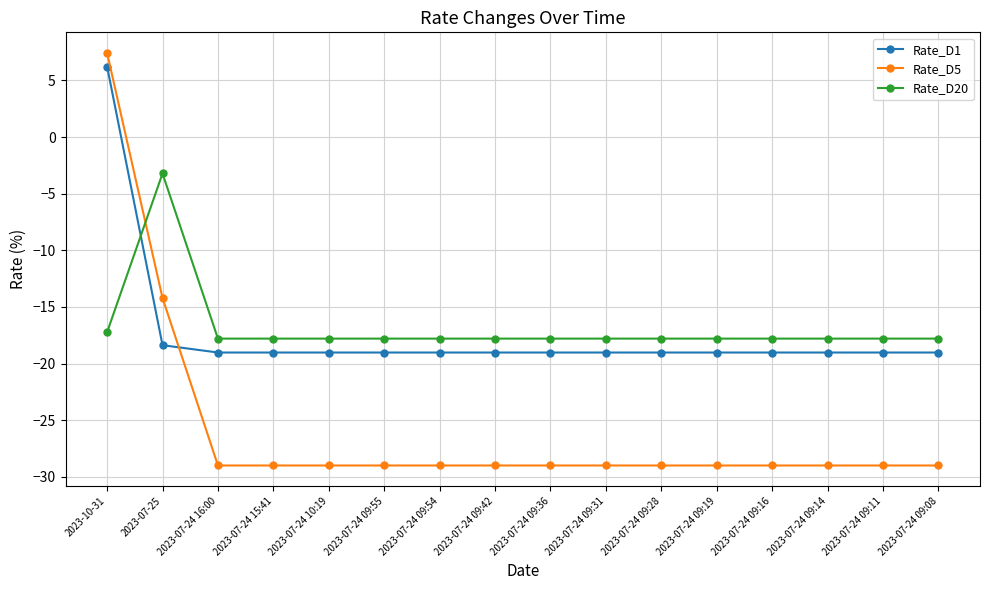

The value of Rate_D5 at 2023-07-24 09:19 is -29.0. True or false?

True